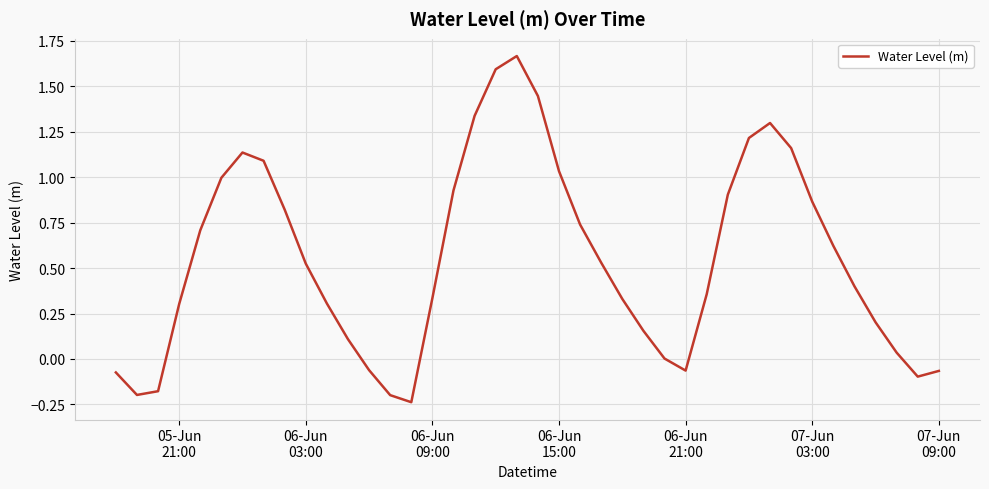

What is the difference between the maximum and minimum values?

1.9